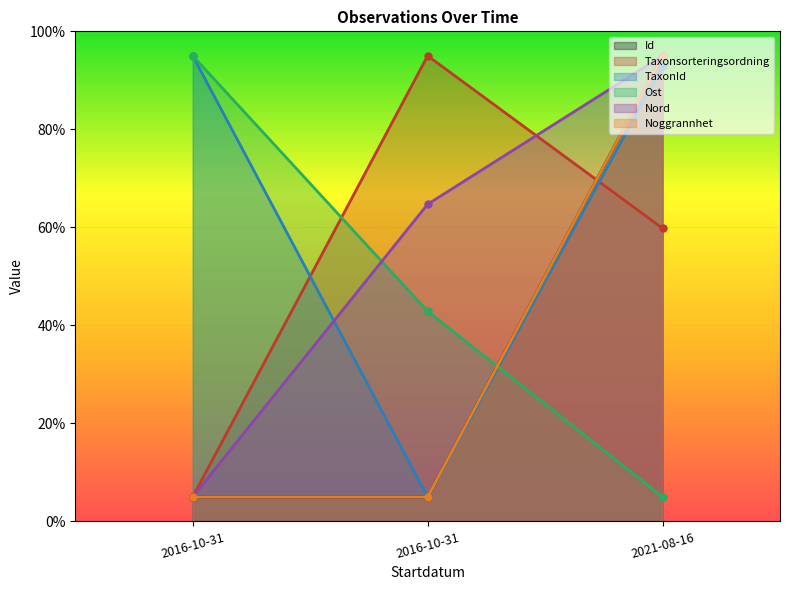

Count the number of categories in the chart.

3